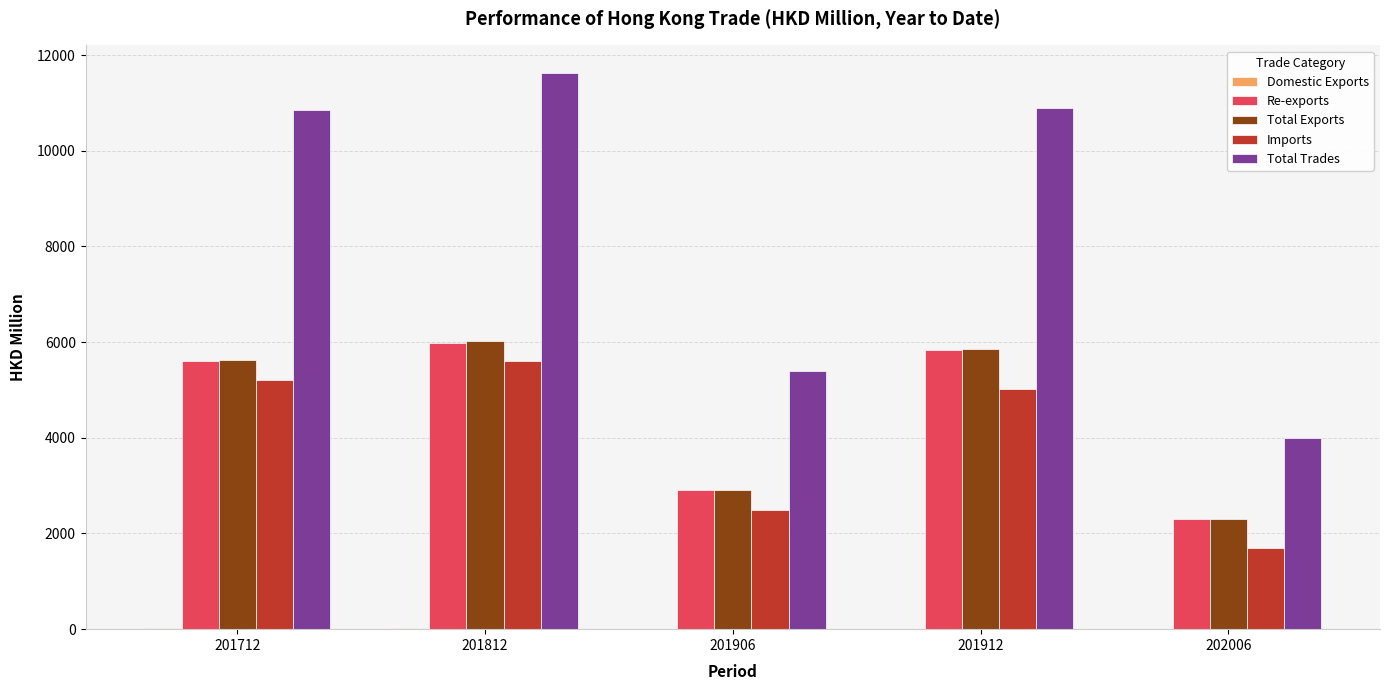

True or false: Total Exports has a value of 4110.5 at 202006.

False